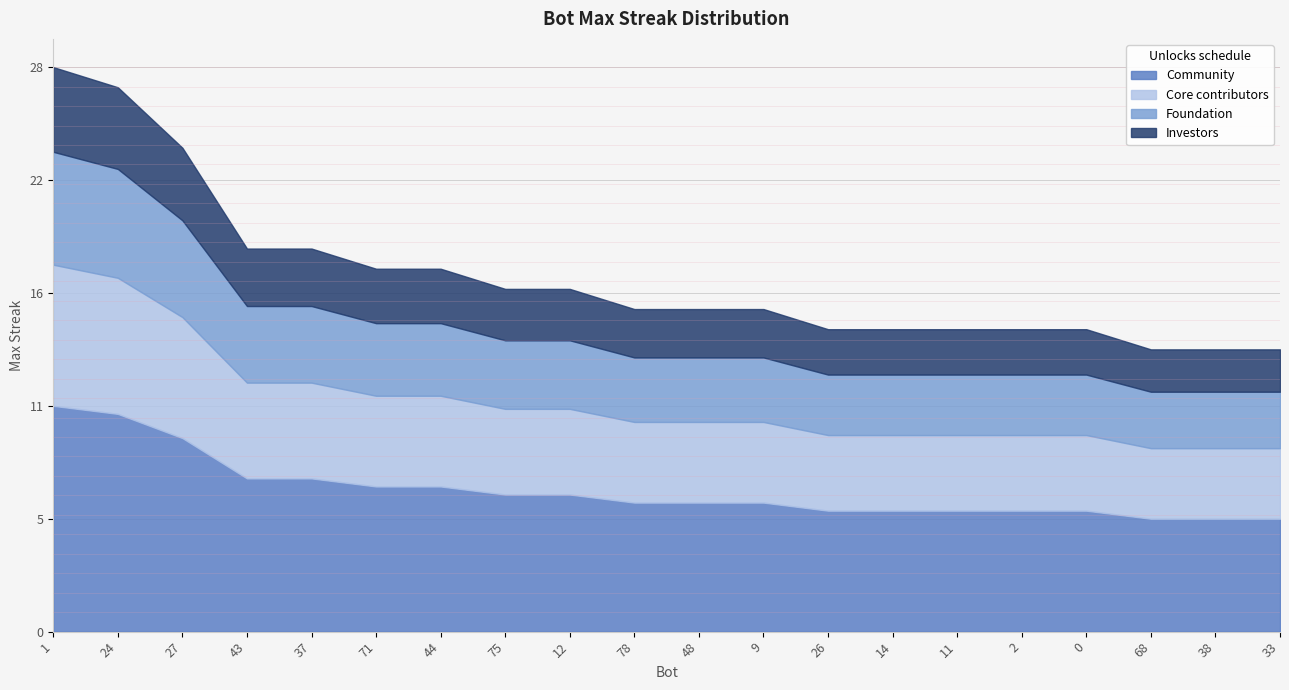

Which label corresponds to the smallest value in the chart?

68